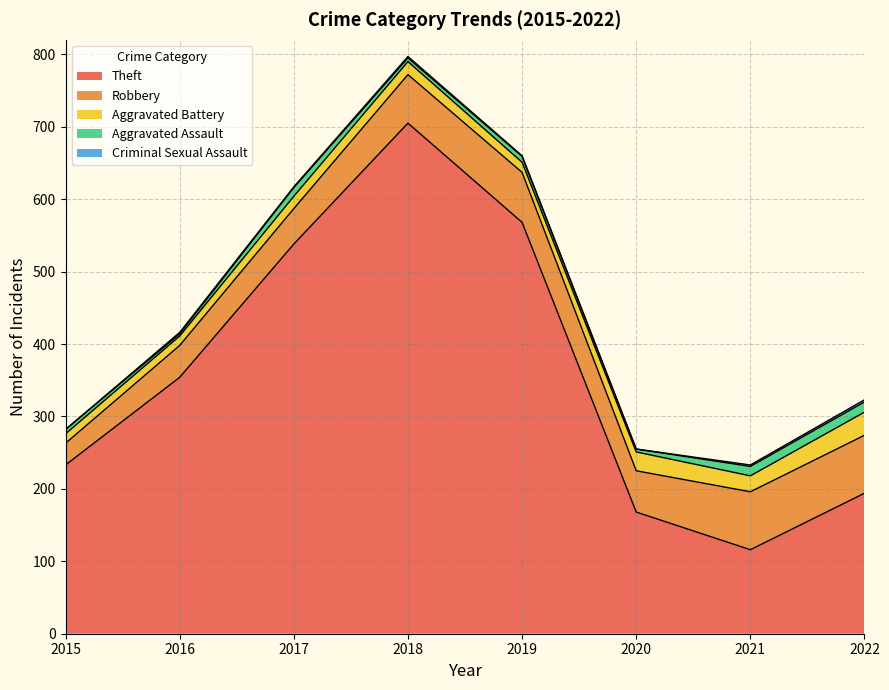

True or false: Theft and Aggravated Assault intersect in this chart.

False